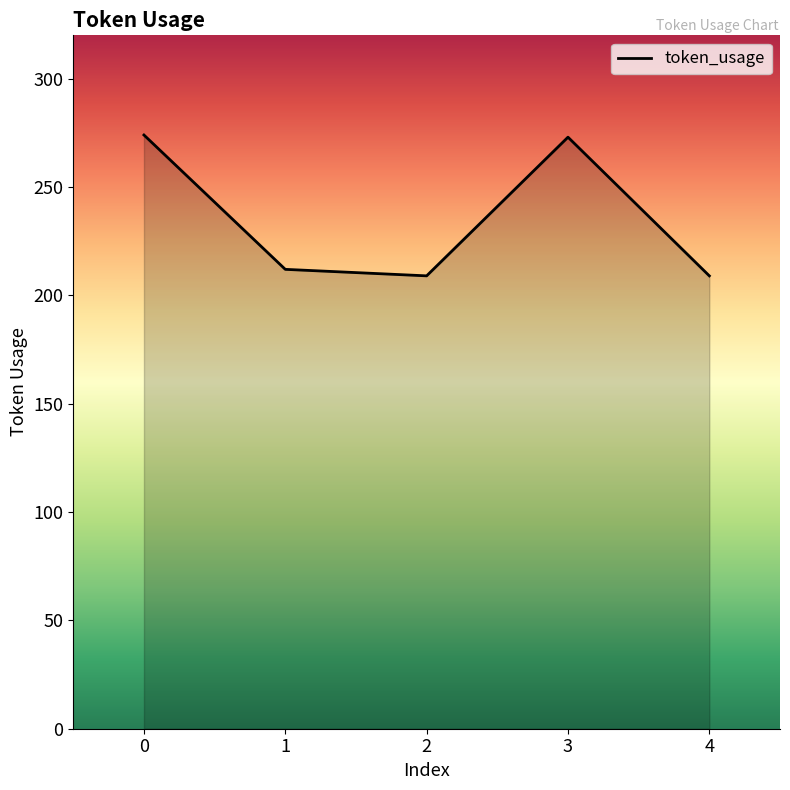

What is the maximum value shown in the chart?

274